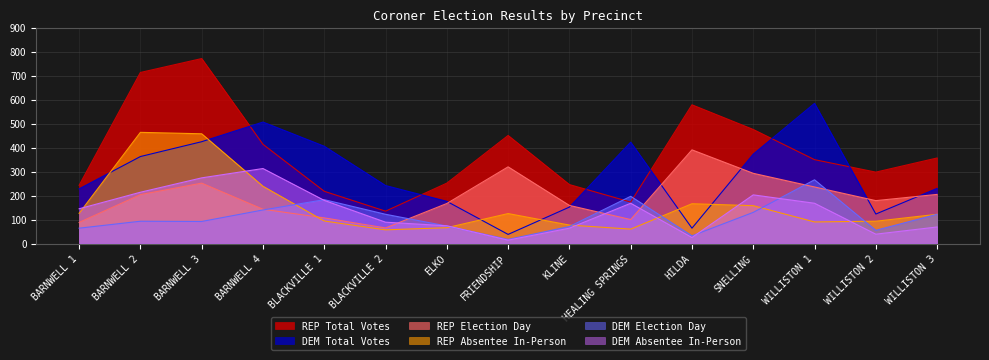

How many times do DEM Total Votes and REP Total Votes cross each other?

6